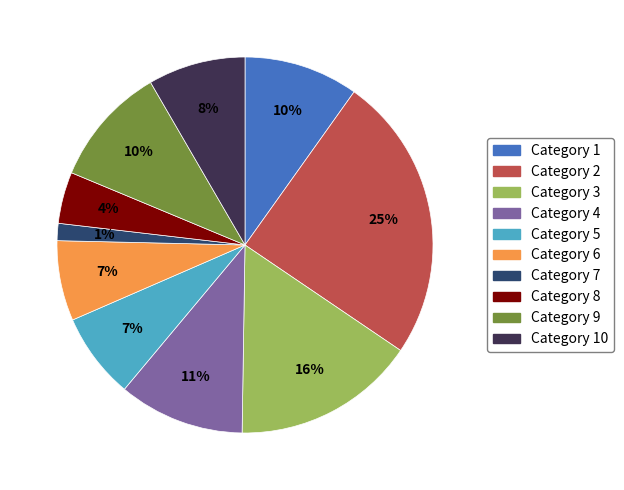

To the nearest percent, what is the average slice percentage?

10%